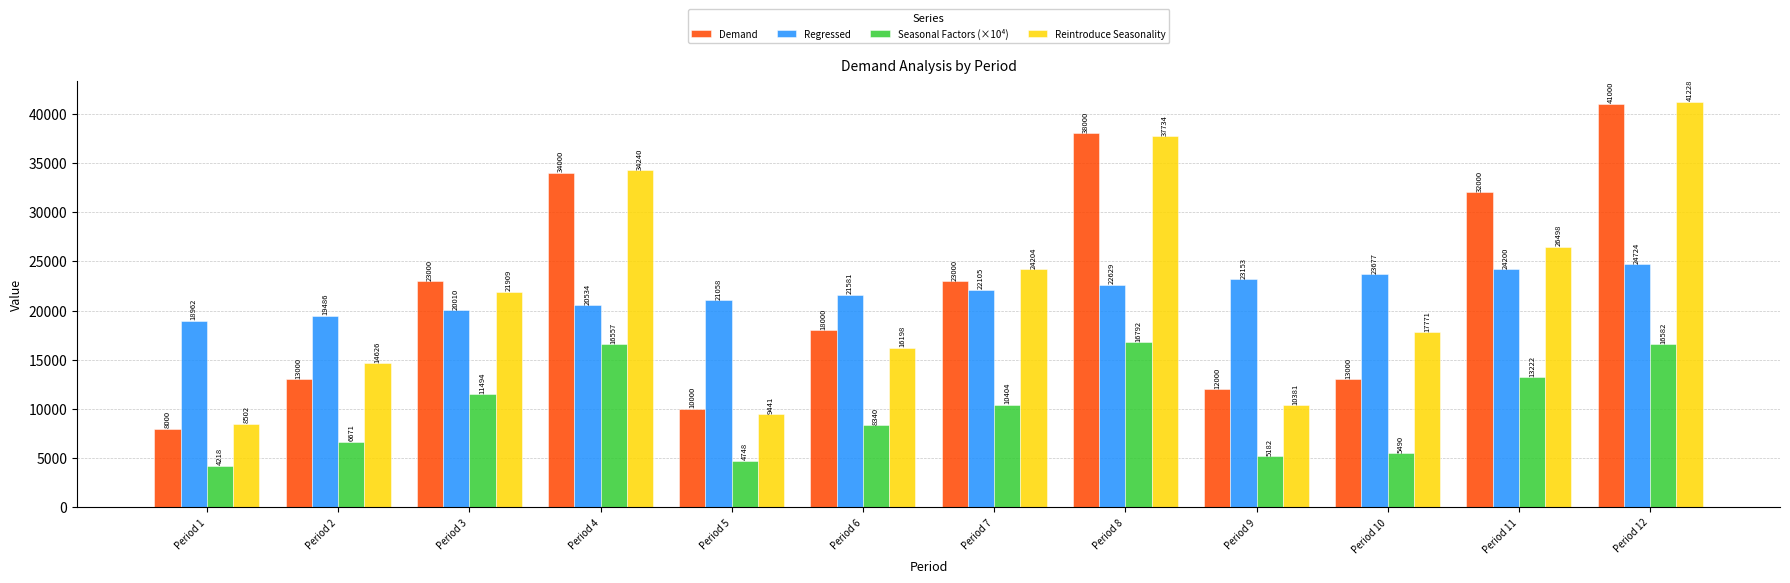

The value of Demand at Period 6 is 31804.8. True or false?

False